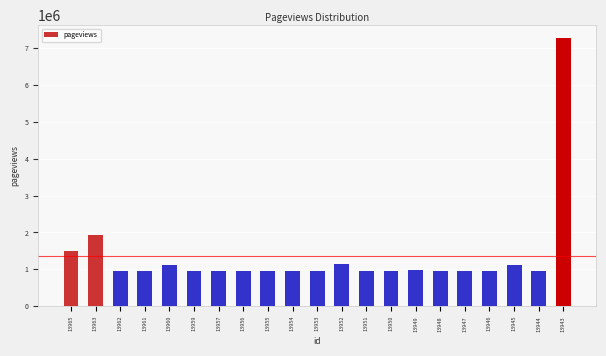

The value at 13951 is 959943. True or false?

True